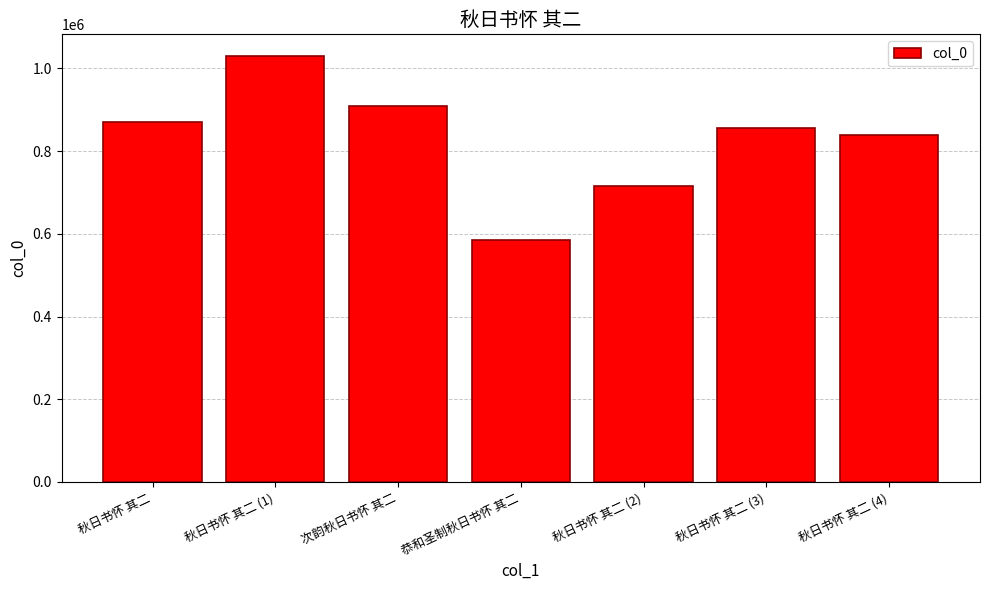

The value at 秋日书怀 其二 (2) is 715778. True or false?

True